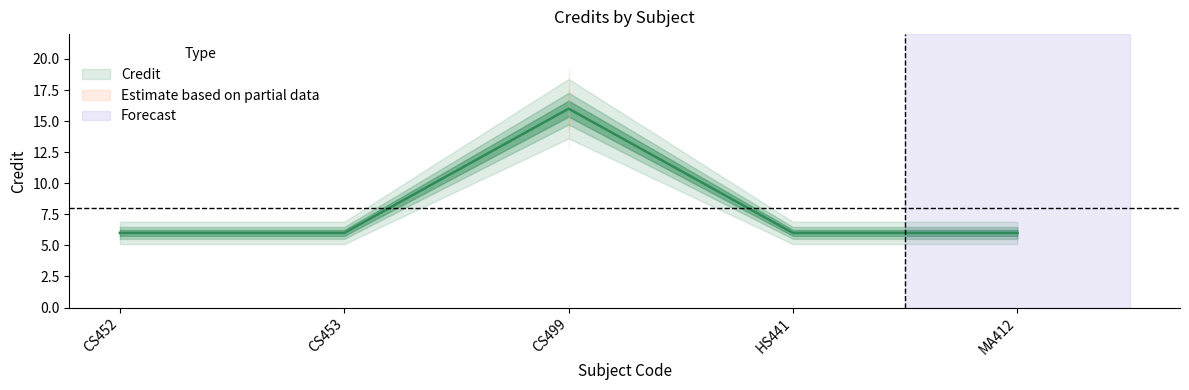

What is the value of the 3rd point from the left?

16